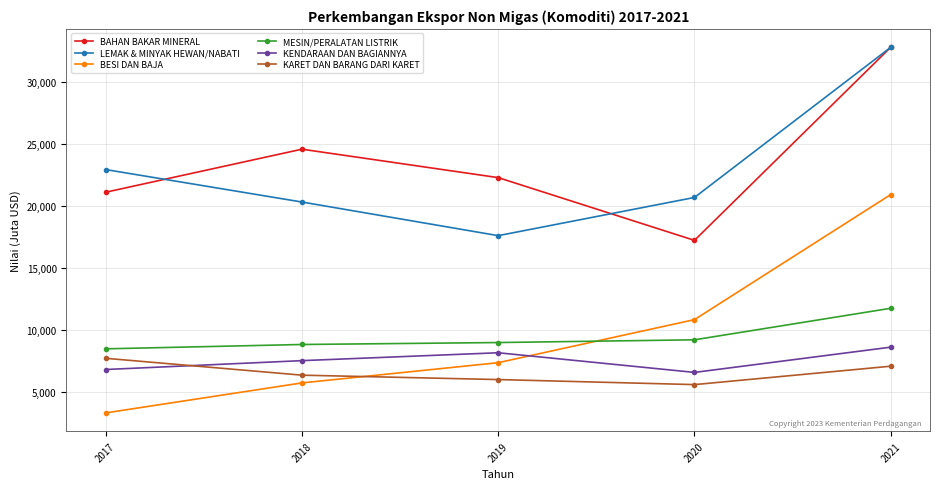

What is the spread (max minus min) of values at 2018?

18853.7